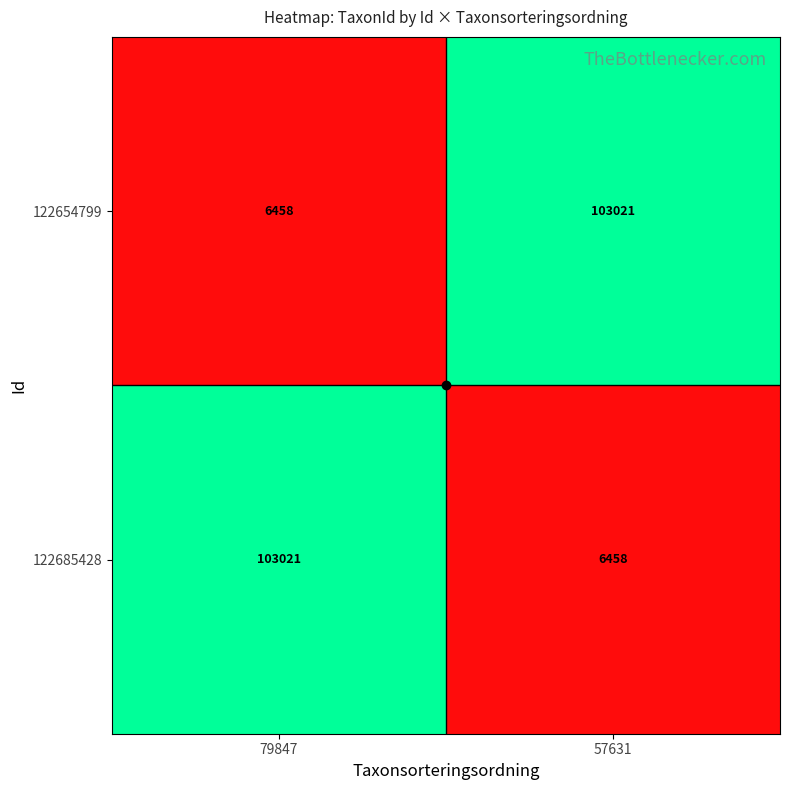

What is the lowest value of the 122654799 series?

6458